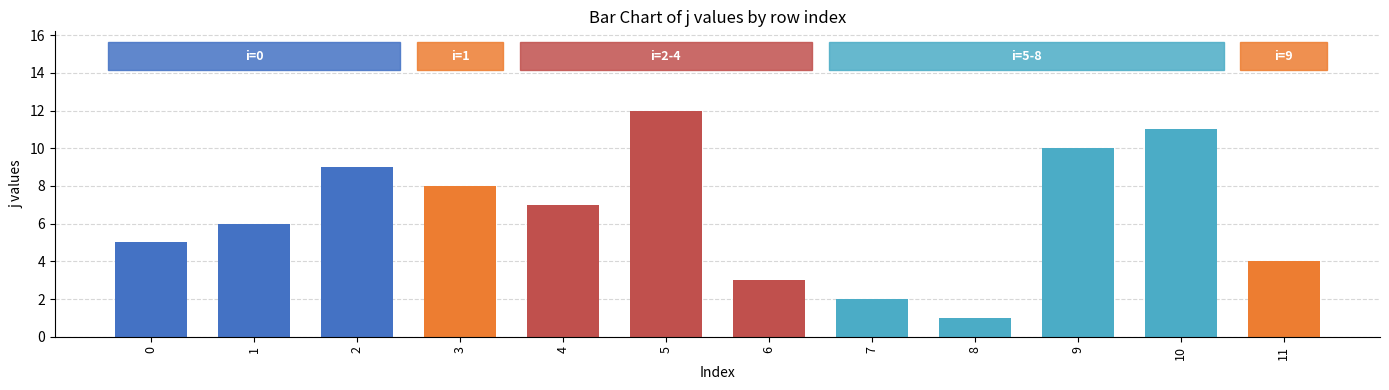

At which label is the value closest to 6?

1